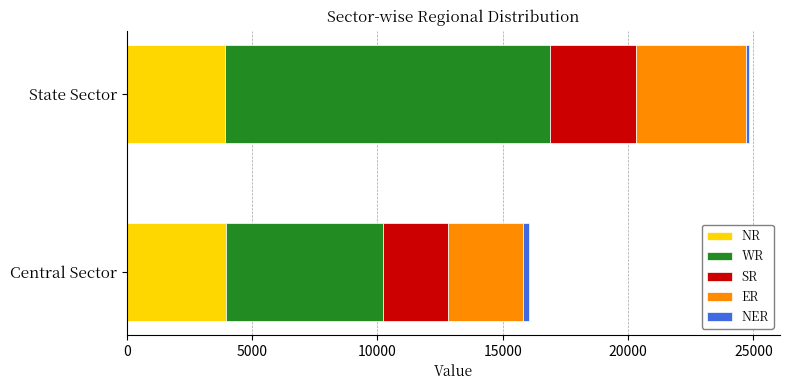

What is the sum of all NR values?

7909